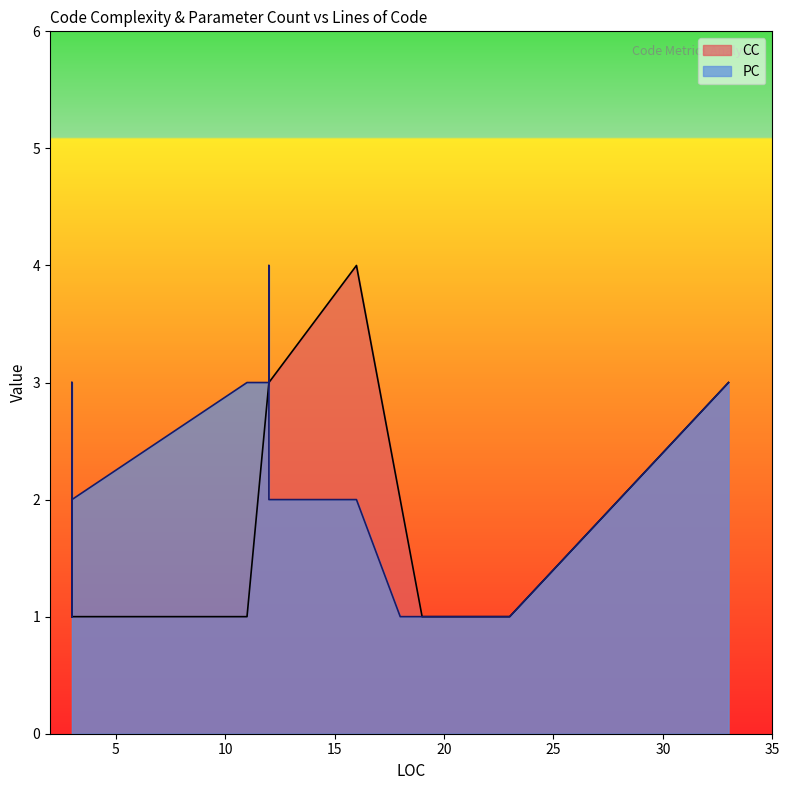

Count the PC values in the range 1 to 3.

19